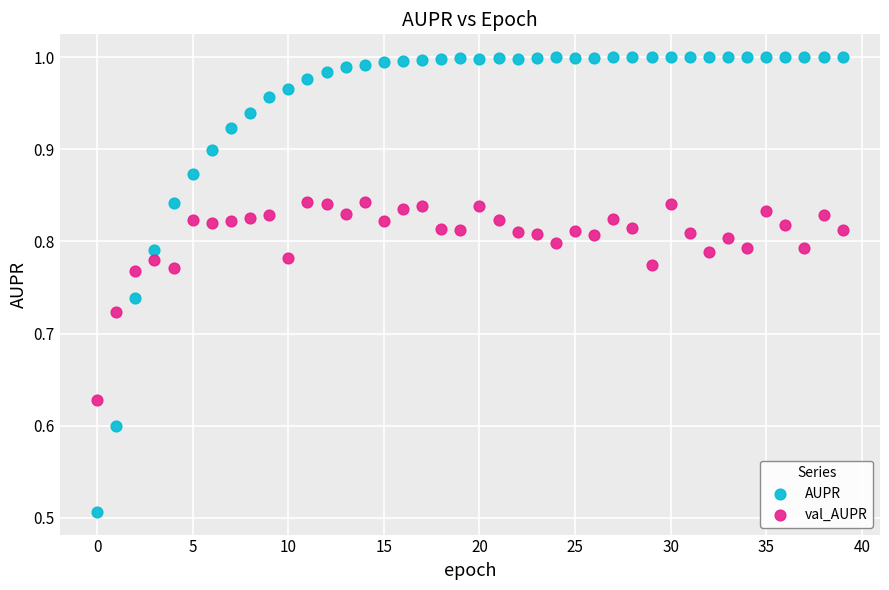

Which series contains the highest Y value?

AUPR